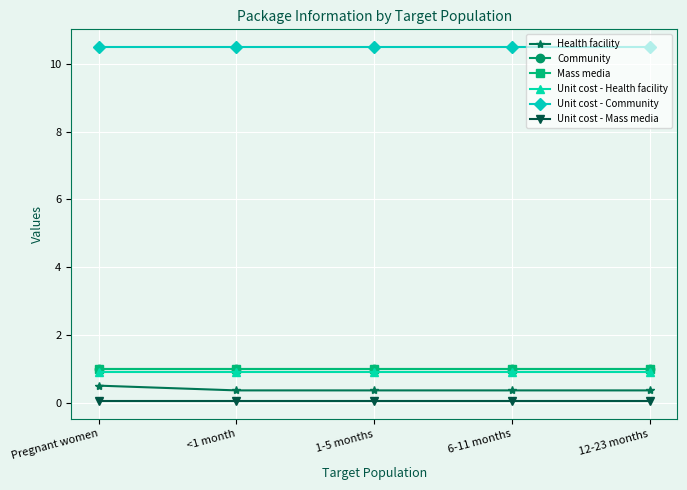

Is this an area chart (filled region under the line)?

No